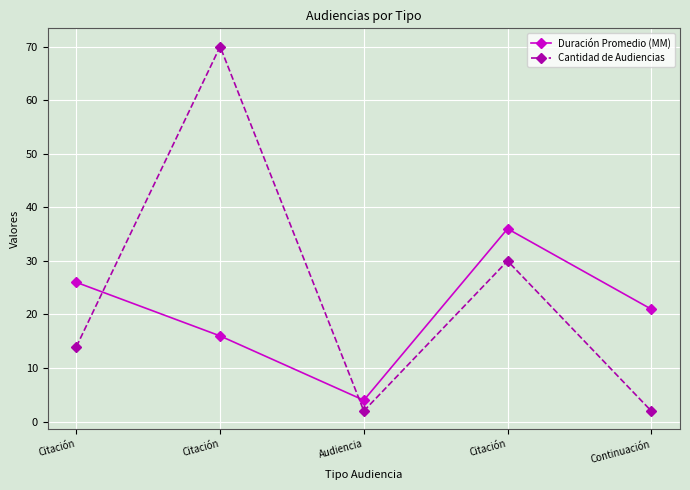

What is the difference between the Duración Promedio (MM) values at Continuación and Audiencia?

17